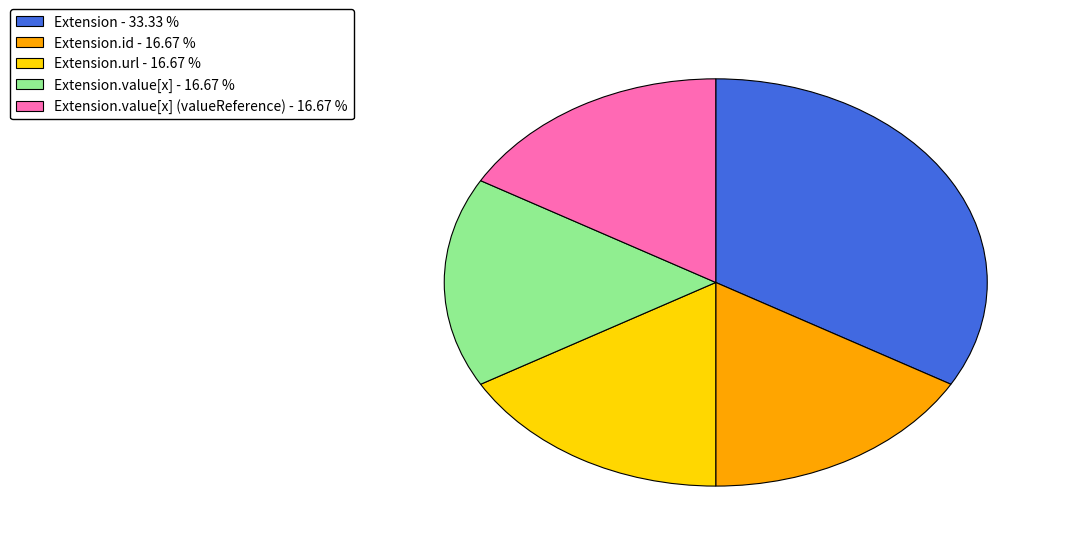

Which category has the biggest portion of the pie?

Extension - 33.33 %